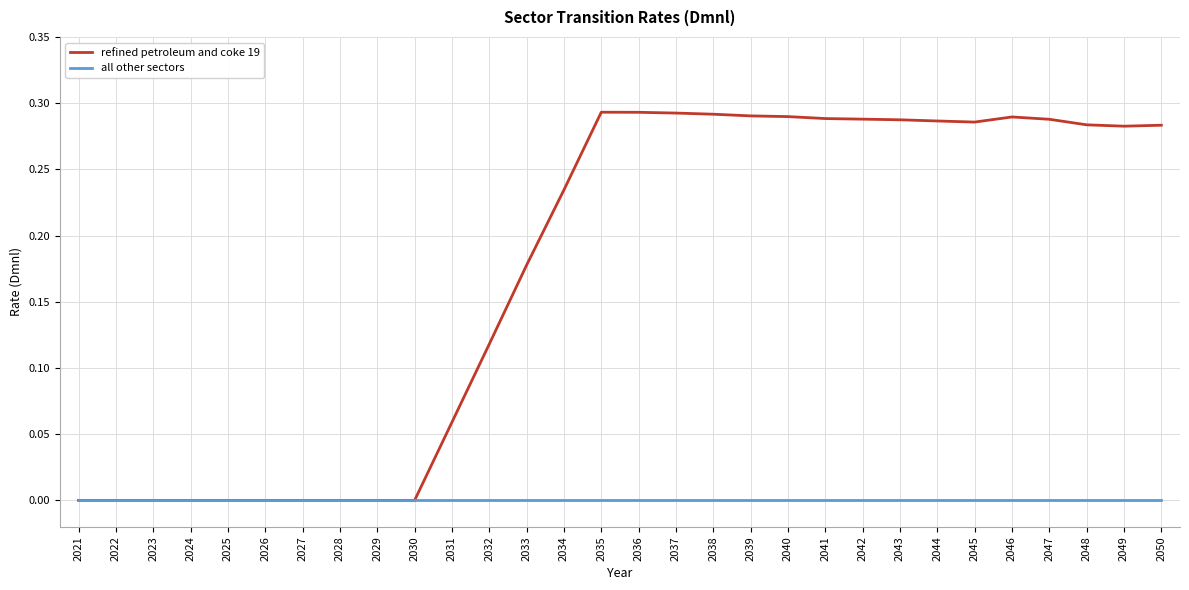

Which series has the largest total across all categories?

refined petroleum and coke 19